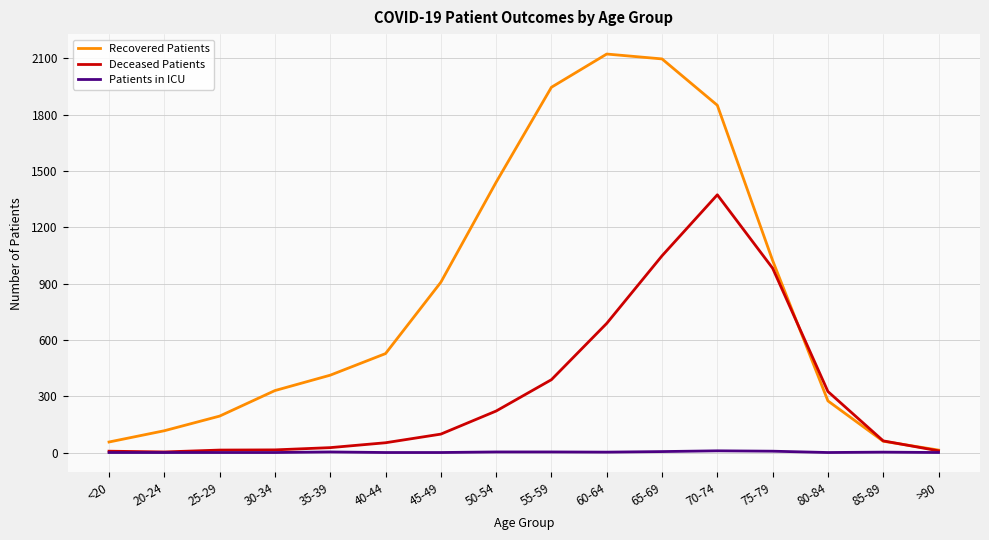

What is the sum of the Deceased Patients values at 60-64 and 25-29?

701